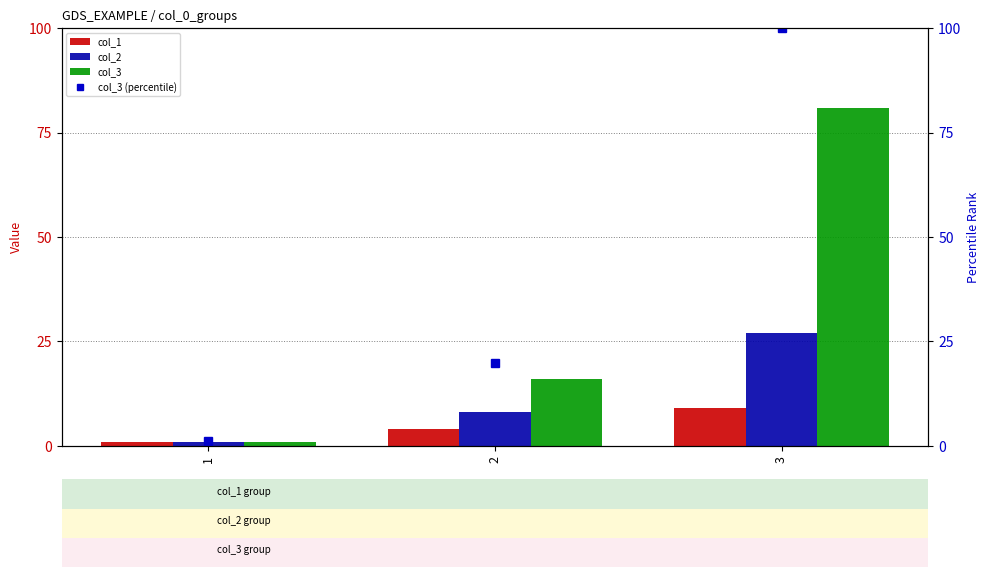

Which label corresponds to the largest value in the chart?

3